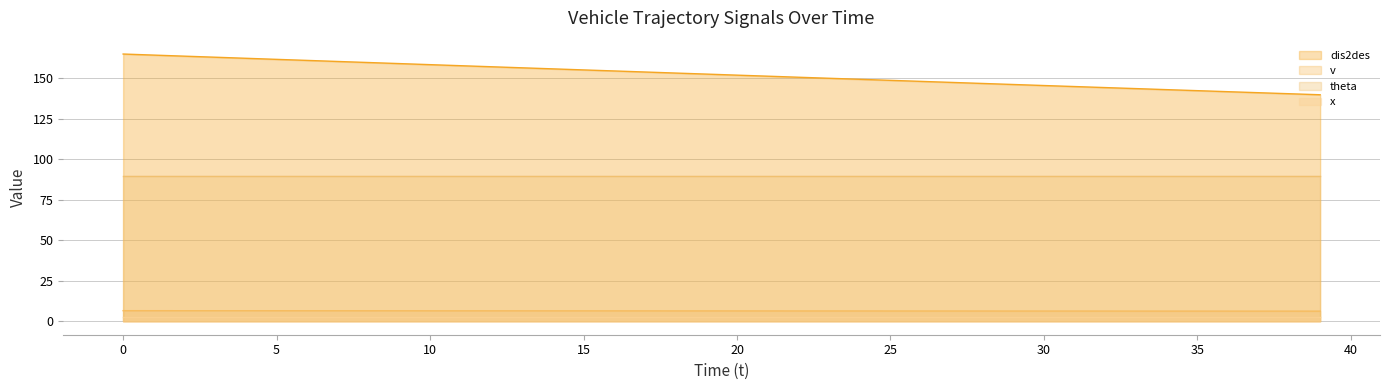

What is the sum of the v values at 20 and 31?

12.8